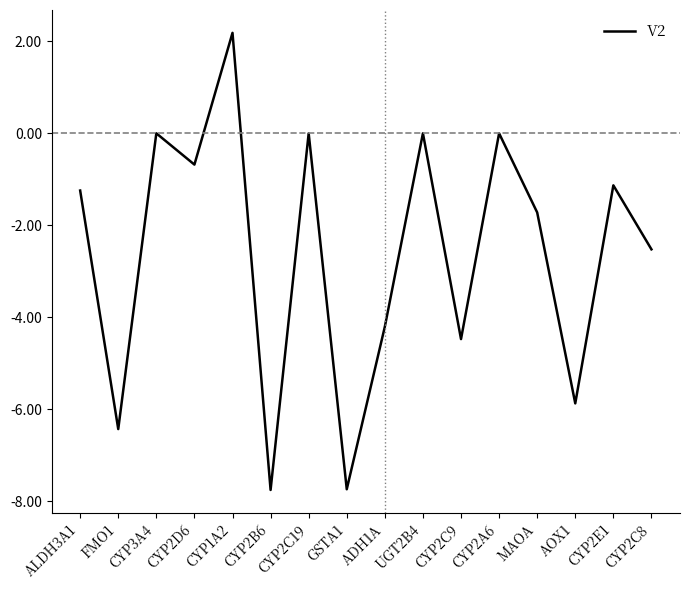

Where is the data nearest to the value -2?

MAOA